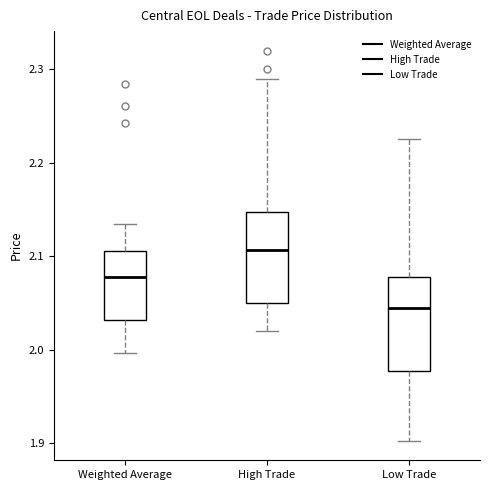

Reading left to right, transcribe this box plot: for each box, give where its median line is, the range the box spans, and where its two whiskers end, as read against the y-axis. The values are not printed on the chart, so give them approximately, as read against the axis.

Weighted Average: median 2.08, box 2.03 to 2.11, whiskers 2.00 to 2.13
High Trade: median 2.11, box 2.05 to 2.15, whiskers 2.02 to 2.29
Low Trade: median 2.05, box 1.98 to 2.08, whiskers 1.90 to 2.23